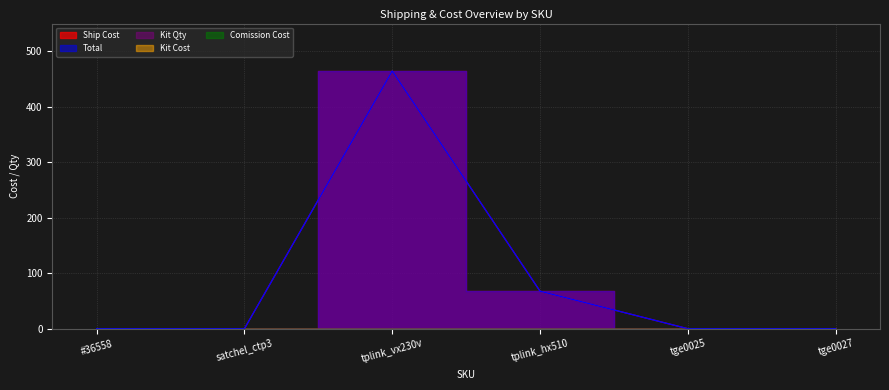

Rank the categories by Kit Cost value from lowest to highest.

#36558, satchel_ctp3, tplink_vx230v, tplink_hx510, tge0025, tge0027